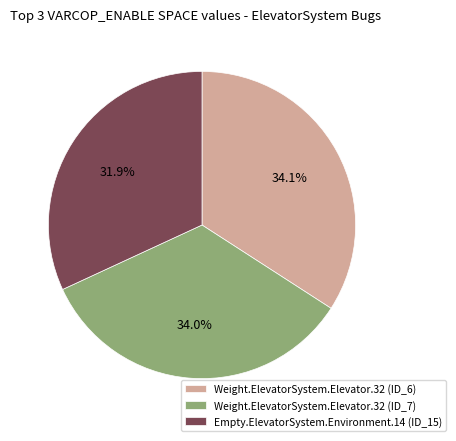

Does Weight.ElevatorSystem.Elevator.32 (ID_6) account for over 50% of the chart?

No